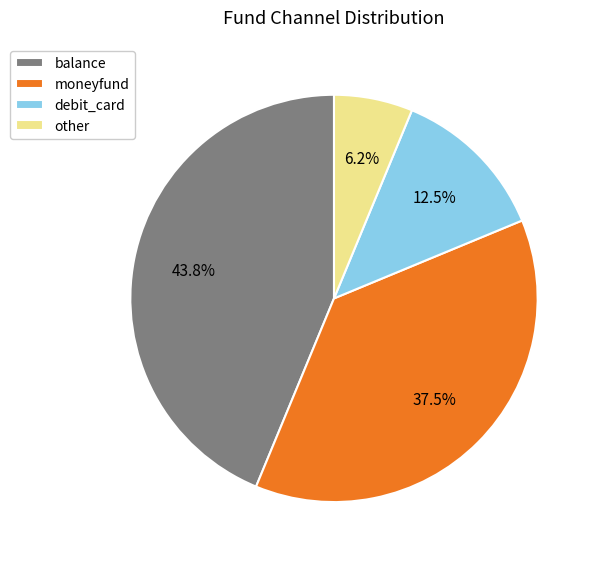

What is the smallest slice in the pie chart?

other